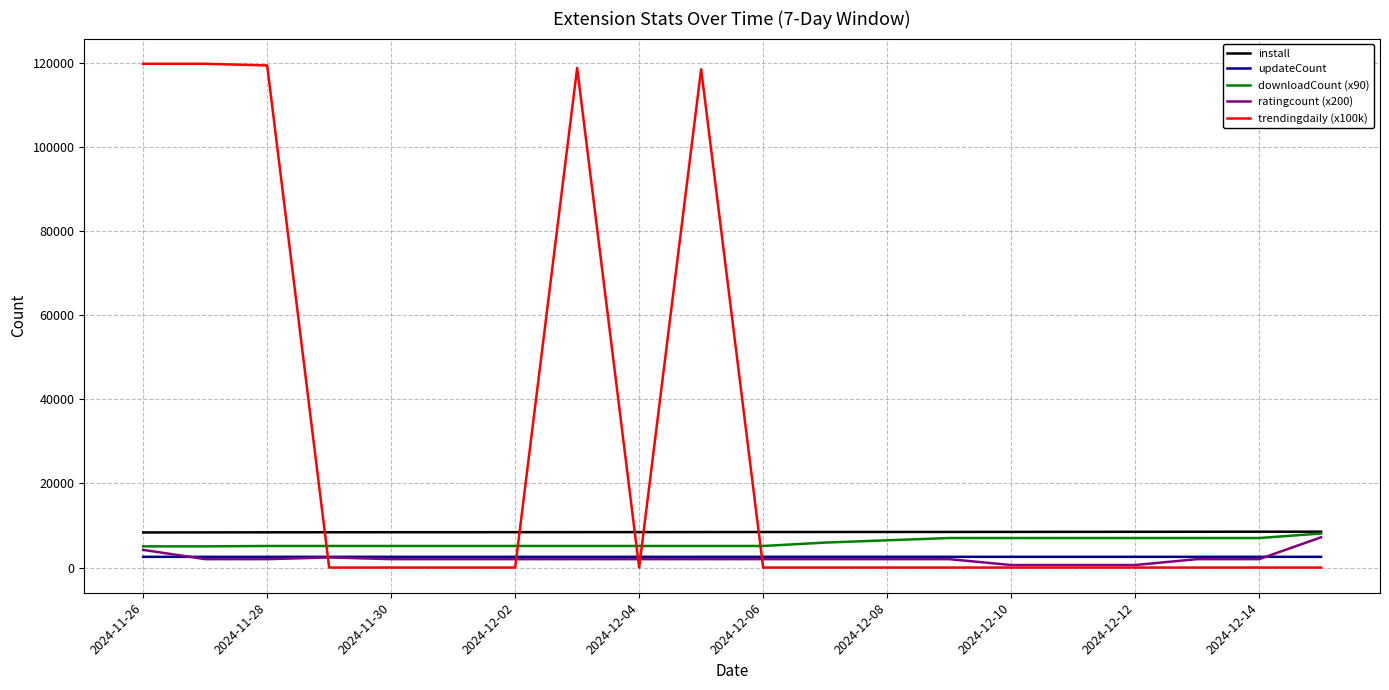

Which series has the widest spread of values?

trendingdaily (x100k)